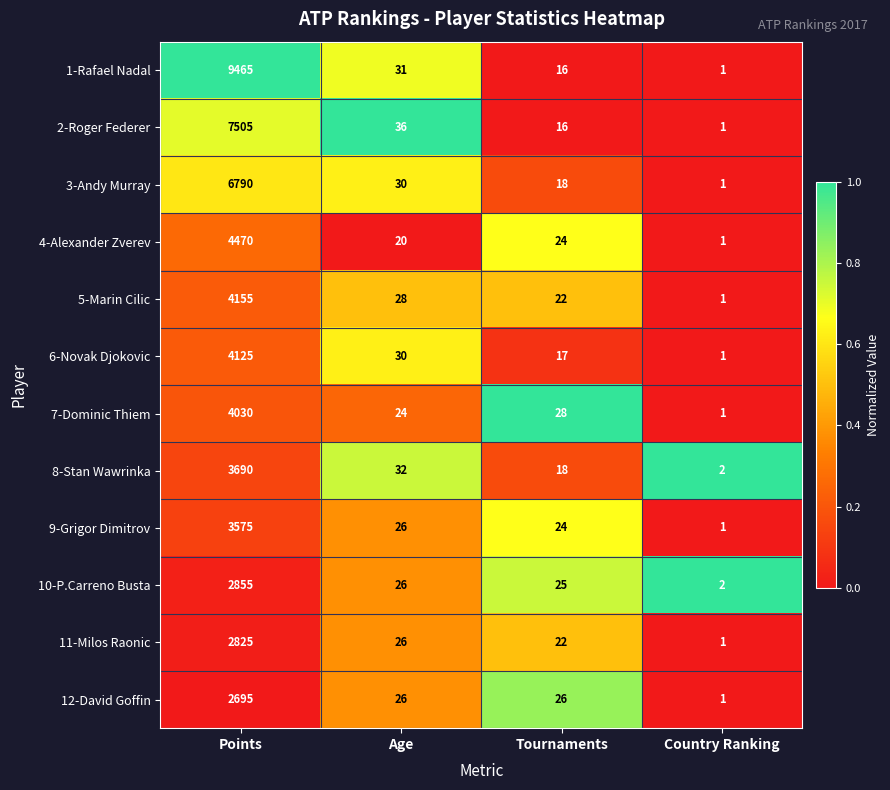

The 6-Novak Djokovic series shows 5915 at Points. True or false?

False